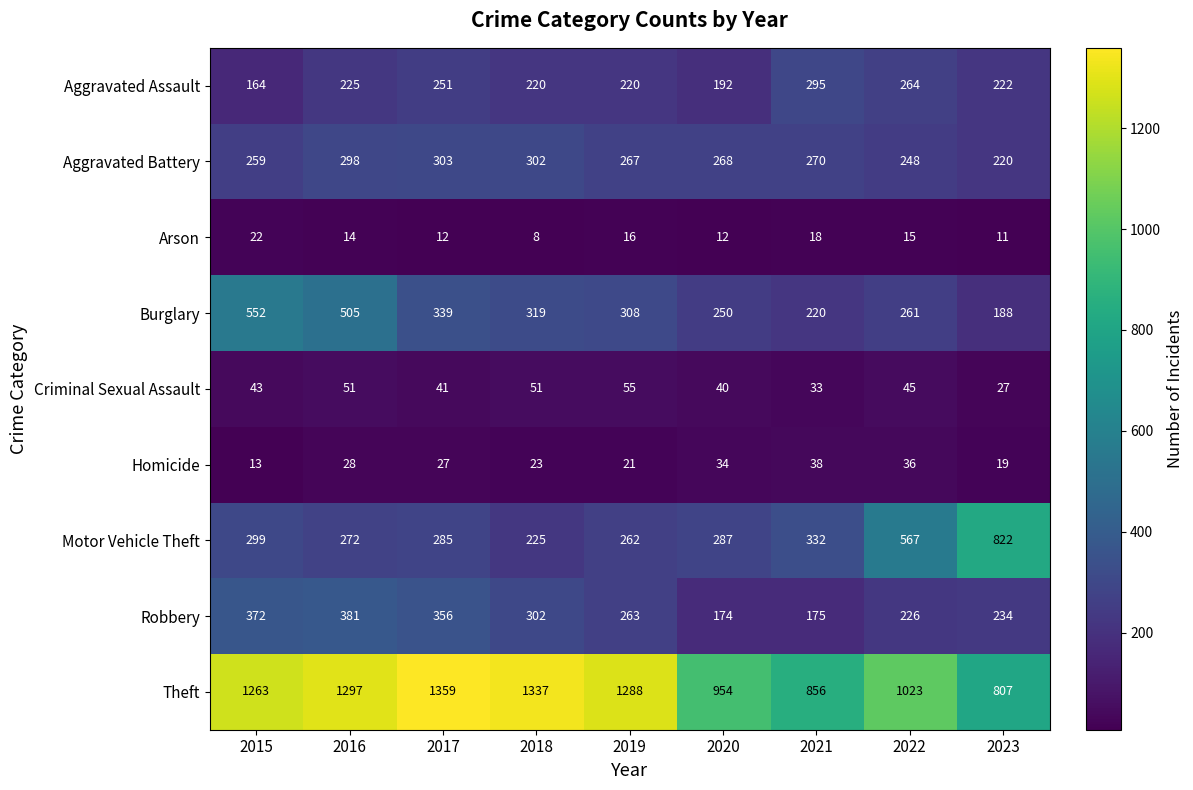

What is the approximate value of Theft at 2020?

954